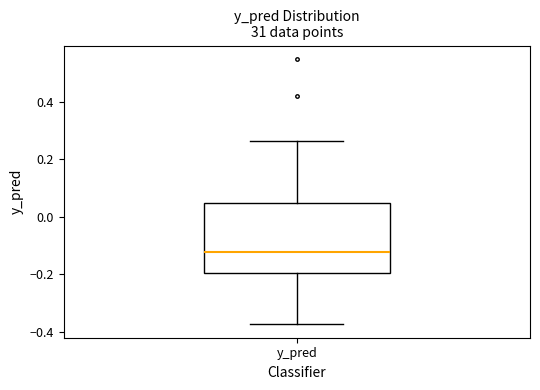

Read this box plot against the y-axis: the position of the median line, the range covered by the box, and the ends of both whiskers. The values are not printed on the chart, so give them approximately, as read against the axis.

median -0.12, box -0.20 to 0.04, whiskers -0.38 to 0.26